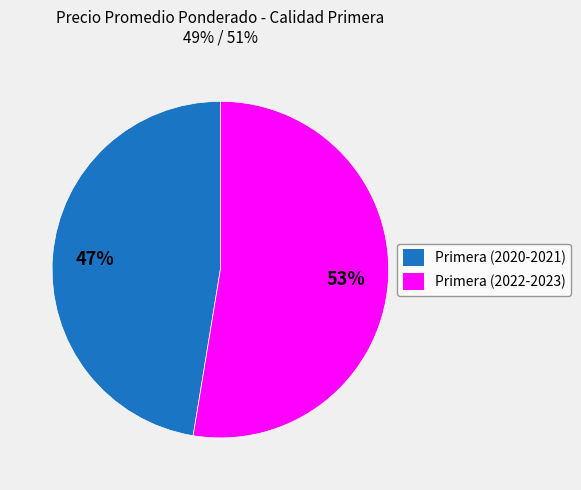

To the nearest percent, what is the combined percentage of Primera (2022-2023) and Primera (2020-2021)?

100%